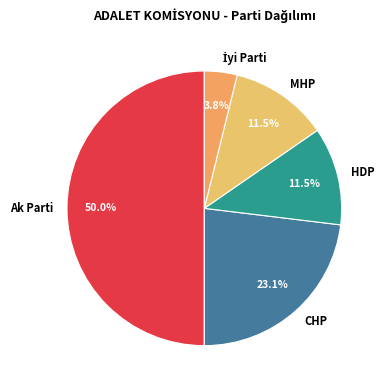

What is the largest slice in the pie chart?

Ak Parti